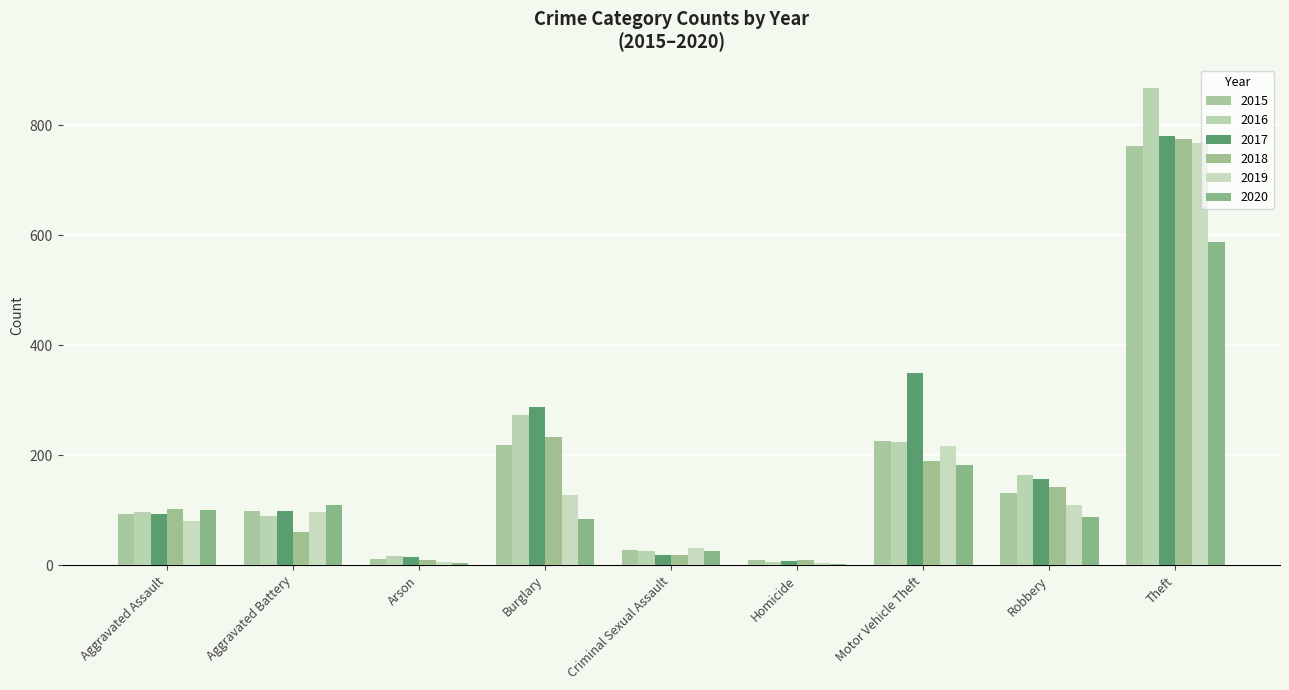

Does the chart contain stacked bars?

No